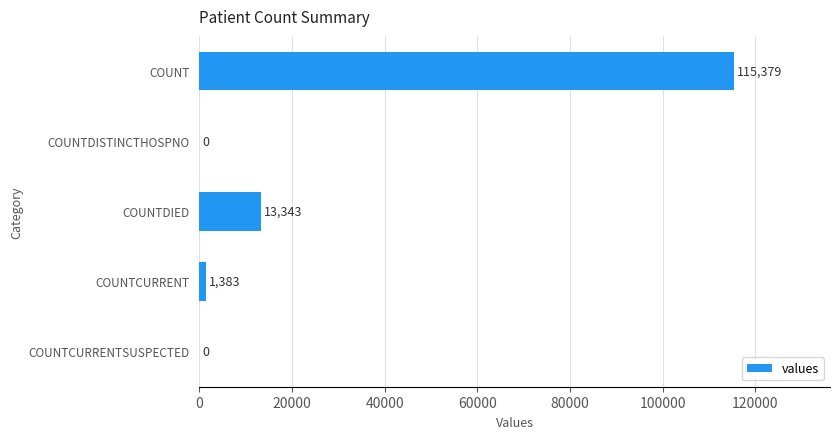

How many values are above zero?

3